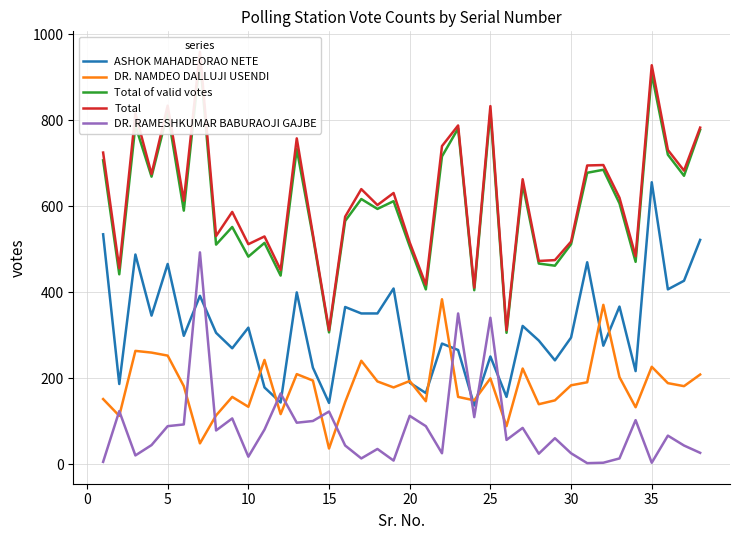

Does the chart display data point markers on the line(s)?

No